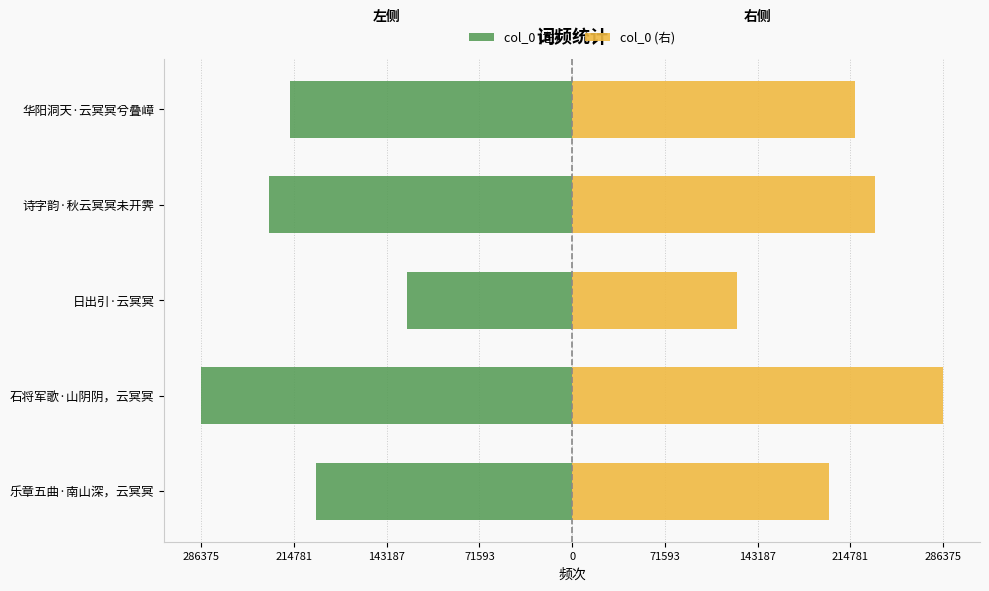

How many data points in col_0 (左) are less than -218182?

2